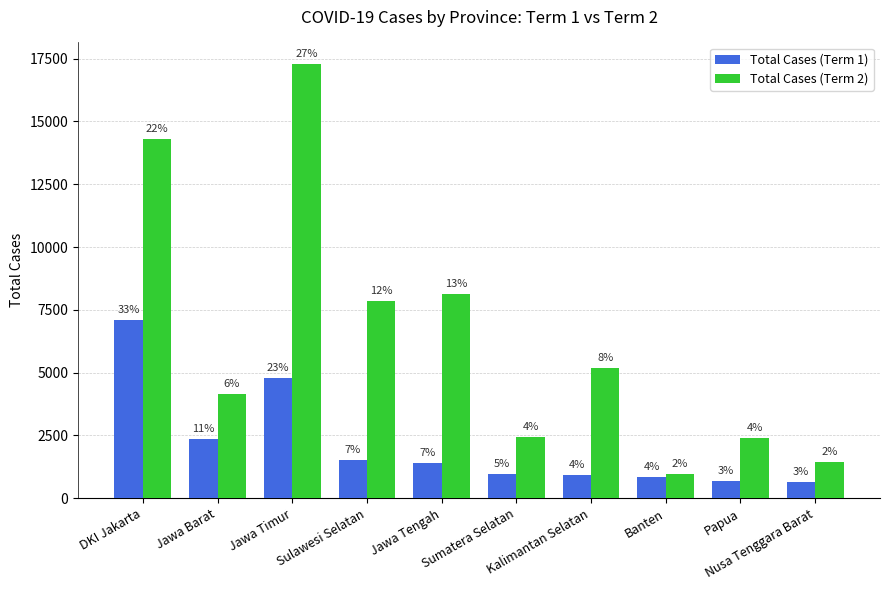

Reading left to right, transcribe all the data shown in this chart.

Total Cases (Term 1): DKI Jakarta=7088	Jawa Barat=2345	Jawa Timur=4802	Sulawesi Selatan=1536	Jawa Tengah=1403	Sumatera Selatan=981	Kalimantan Selatan=917	Banten=861	Papua=671	Nusa Tenggara Barat=636
Total Cases (Term 2): DKI Jakarta=14311	Jawa Barat=4132	Jawa Timur=17282	Sulawesi Selatan=7853	Jawa Tengah=8115	Sumatera Selatan=2436	Kalimantan Selatan=5181	Banten=974	Papua=2388	Nusa Tenggara Barat=1429